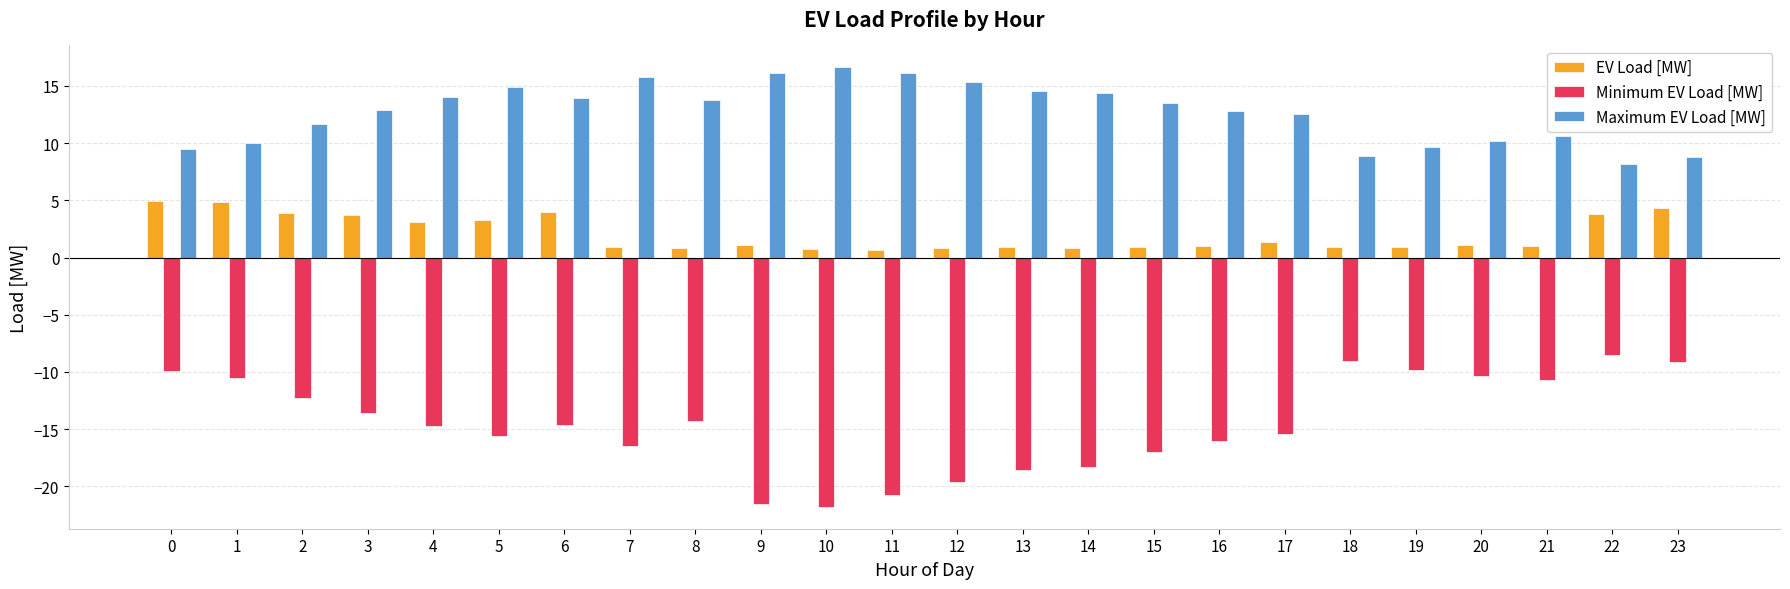

True or false: Minimum EV Load [MW] has a value of -2.4 at 0.

False